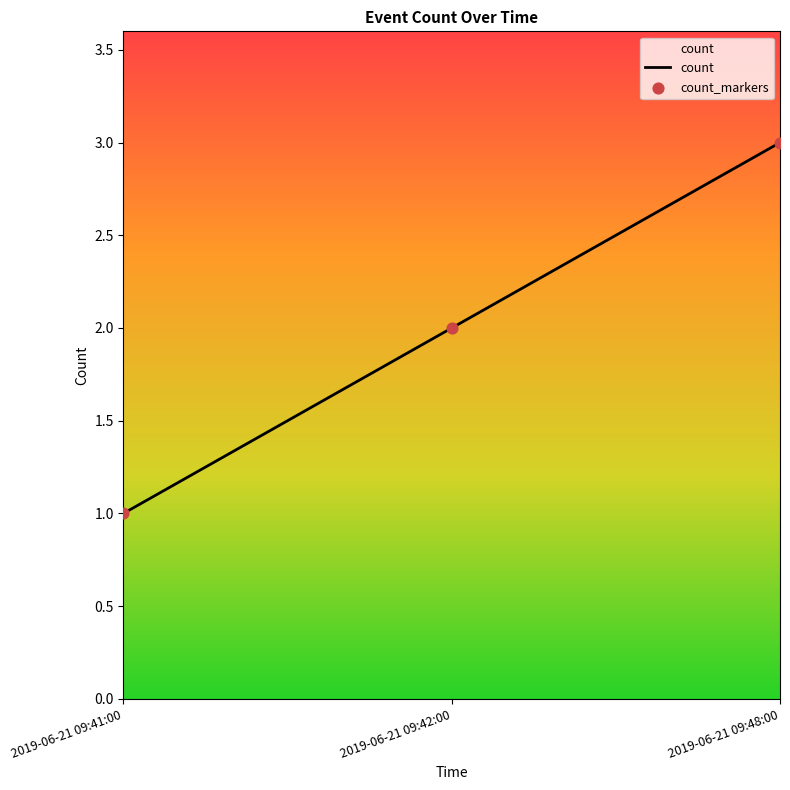

What is the sum of all values?

6